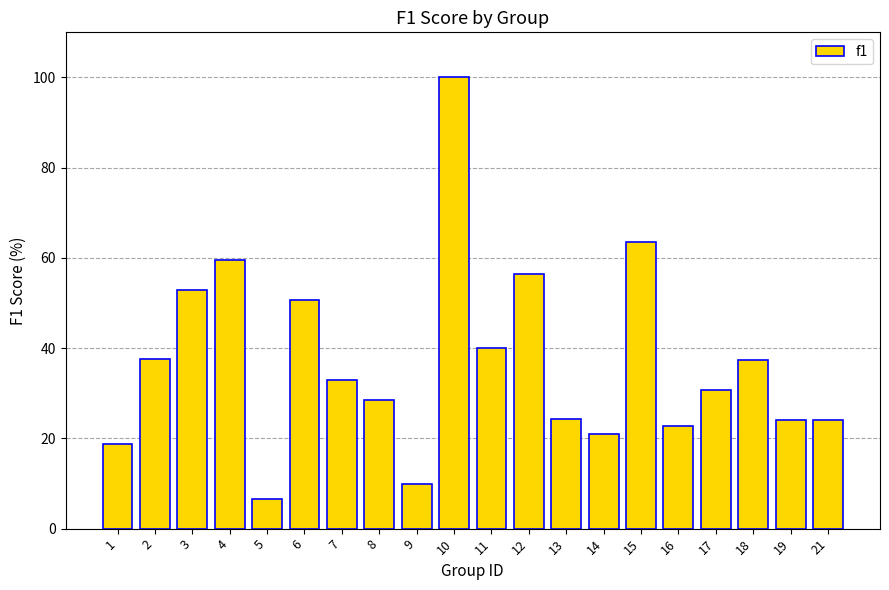

Is it true that the value at 8 is 28.4?

True